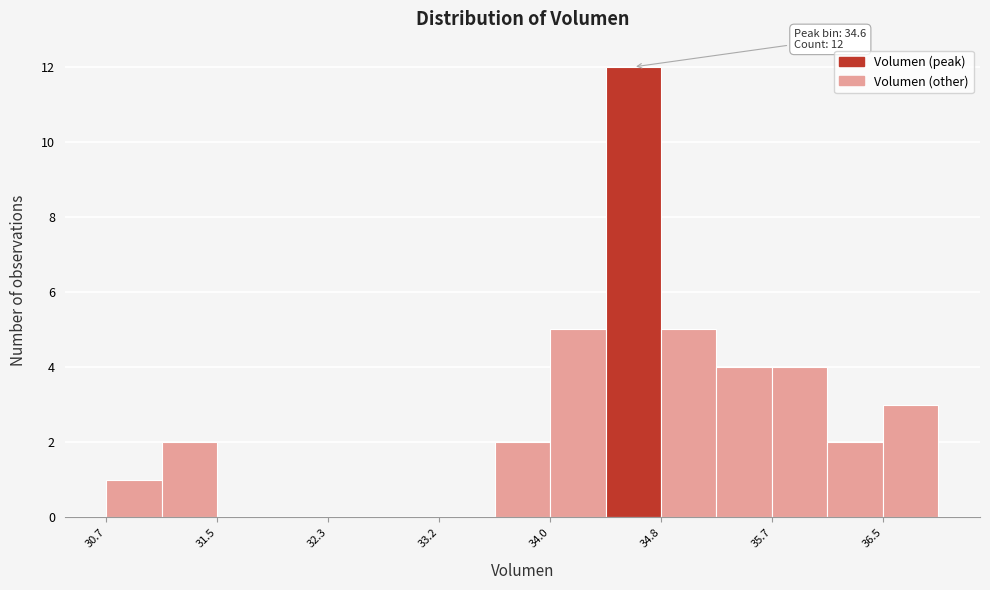

Over which range of the x-axis is the bar tallest?

34.4 to 34.8